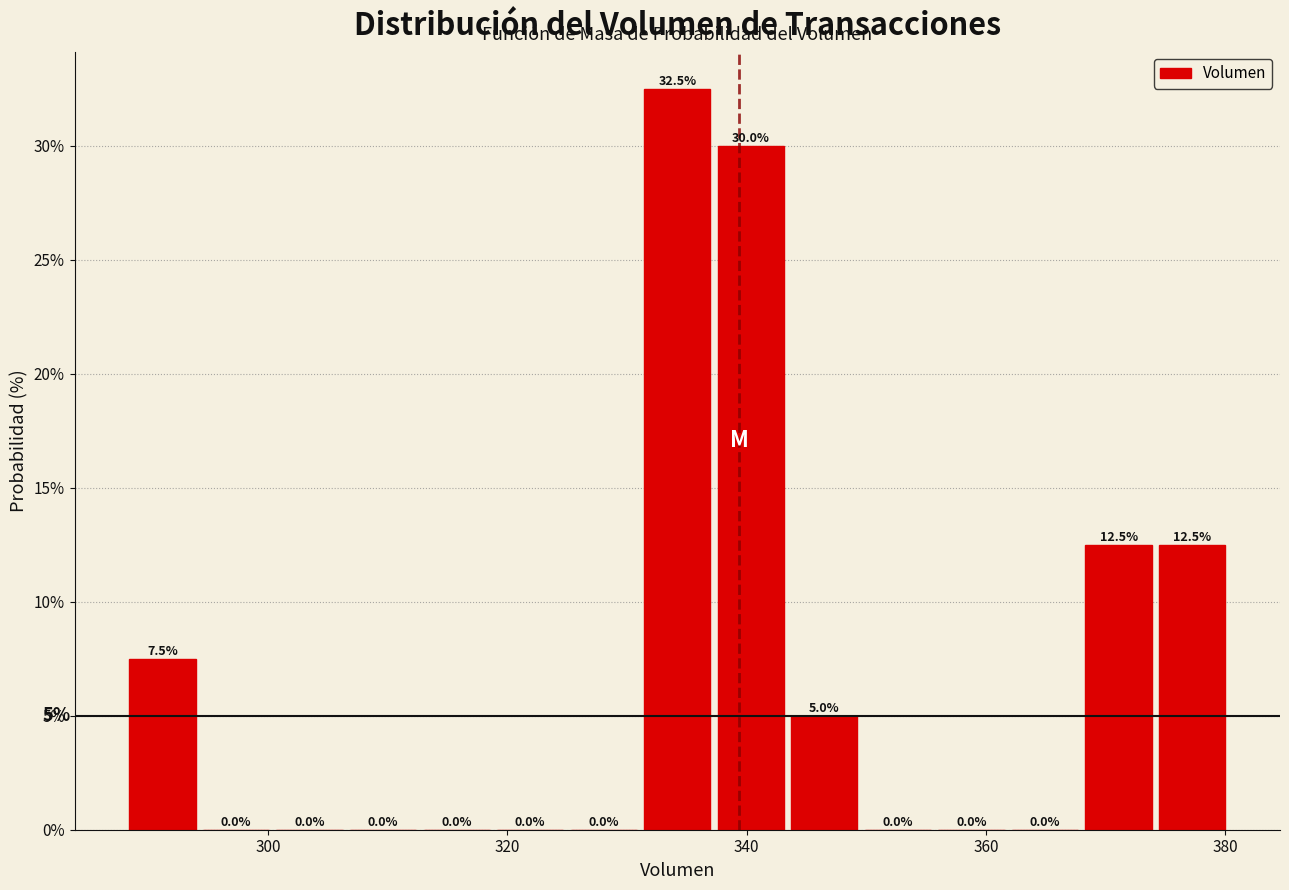

Read against the x-axis, roughly where is the centre of the tallest bar?

334